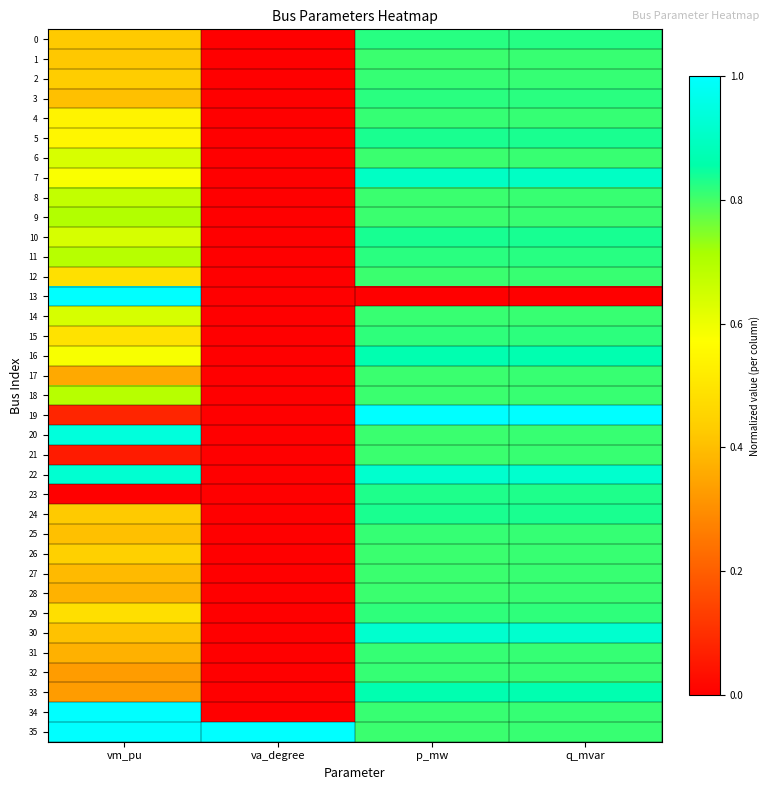

Which has a higher value, q_mvar or p_mw?

q_mvar